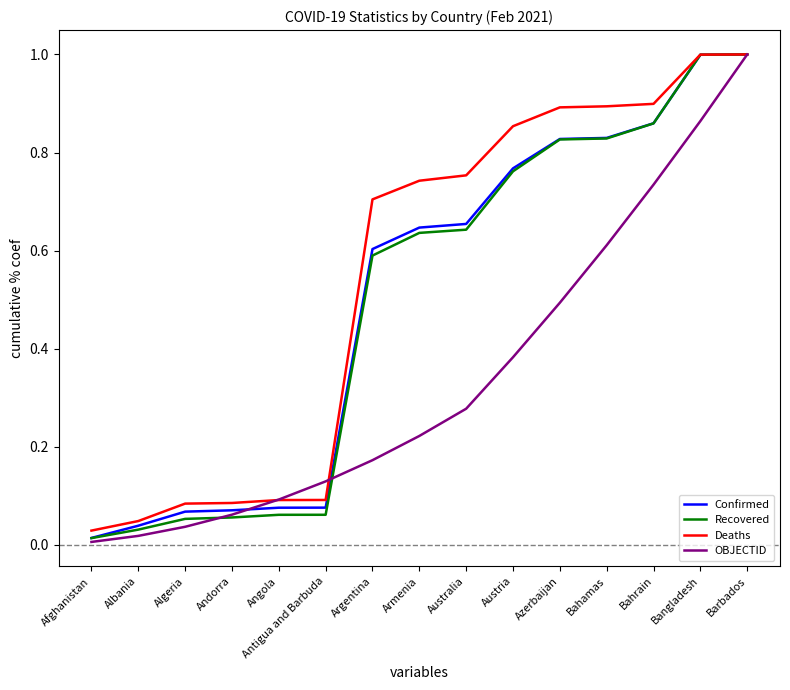

How many lines are shown in the chart?

4